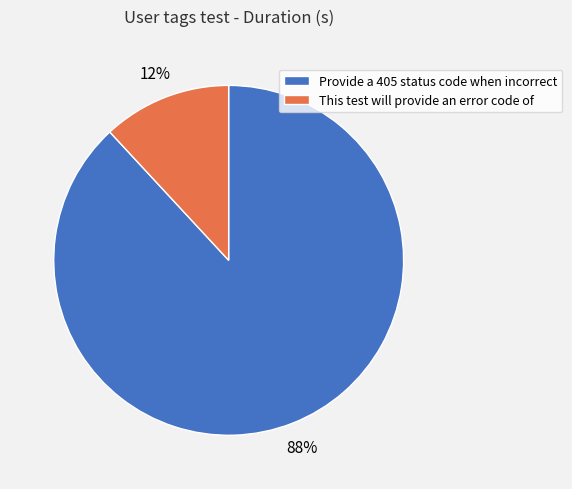

Do Provide a 405 status code when incorrect and This test will provide an error code of together represent more than half of the pie?

Yes